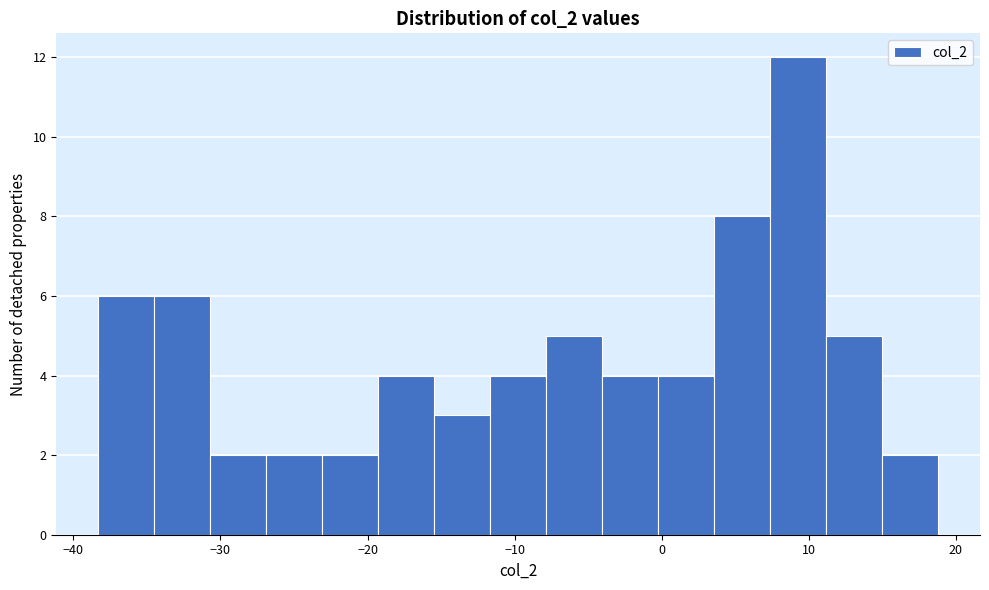

Read against the x-axis, roughly where is the centre of the tallest bar?

9